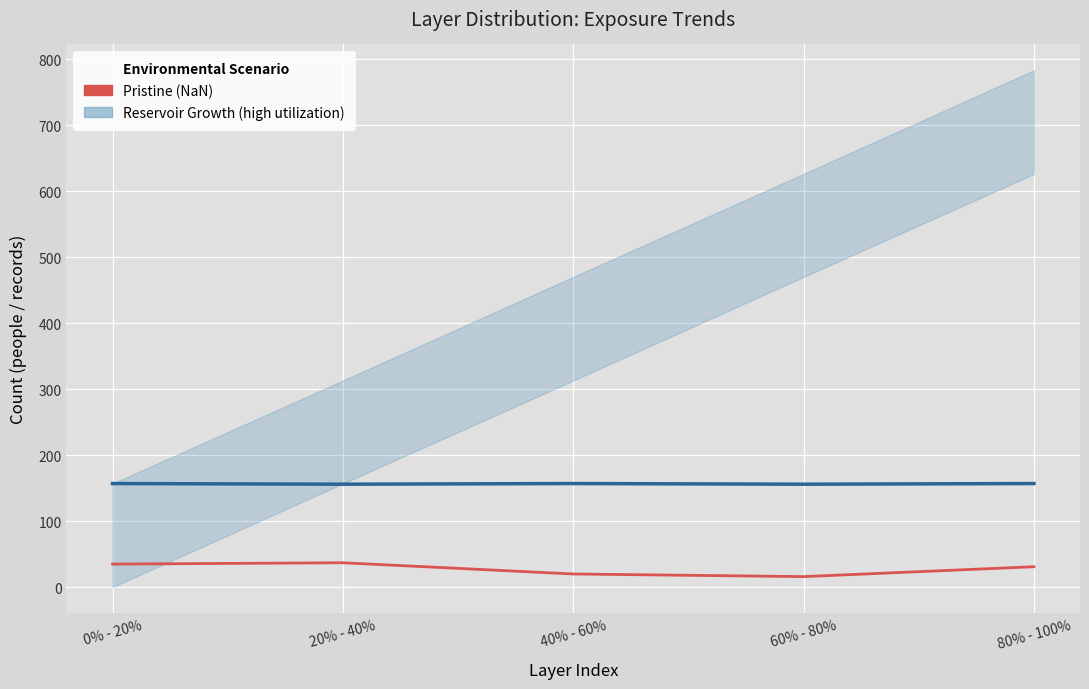

What is the label of the 4th point from the left?

60% - 80%